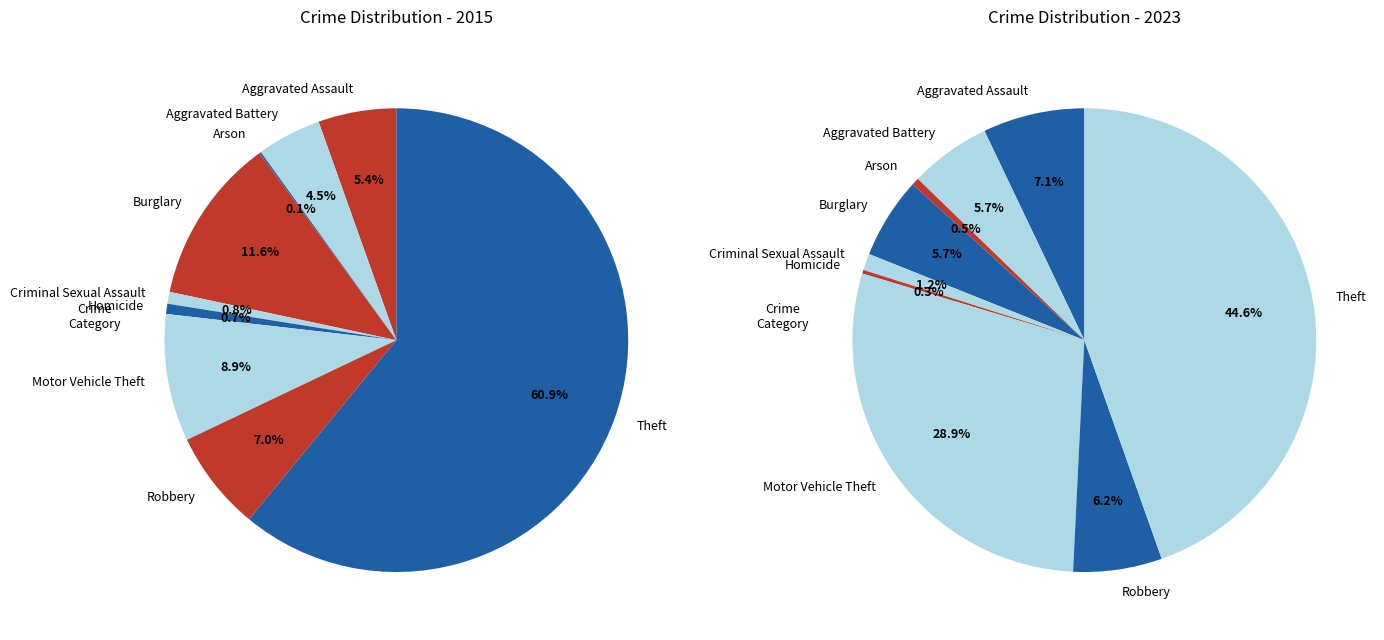

Between 7 and 5, which is larger?

7